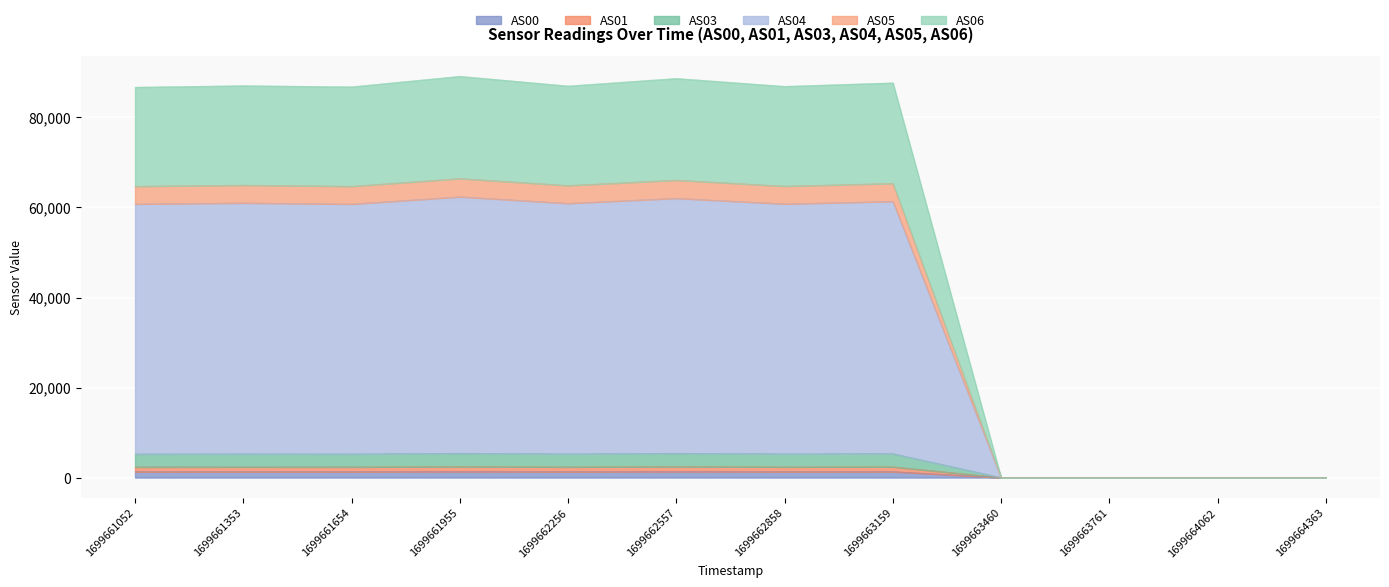

Is it true that AS00 equals 0 at 1699663460?

True